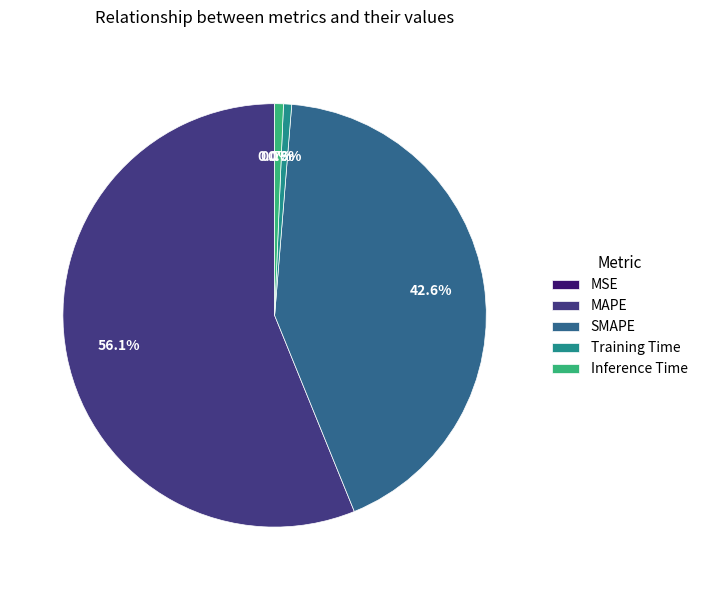

True or false: Training Time accounts for 11% of the total.

False